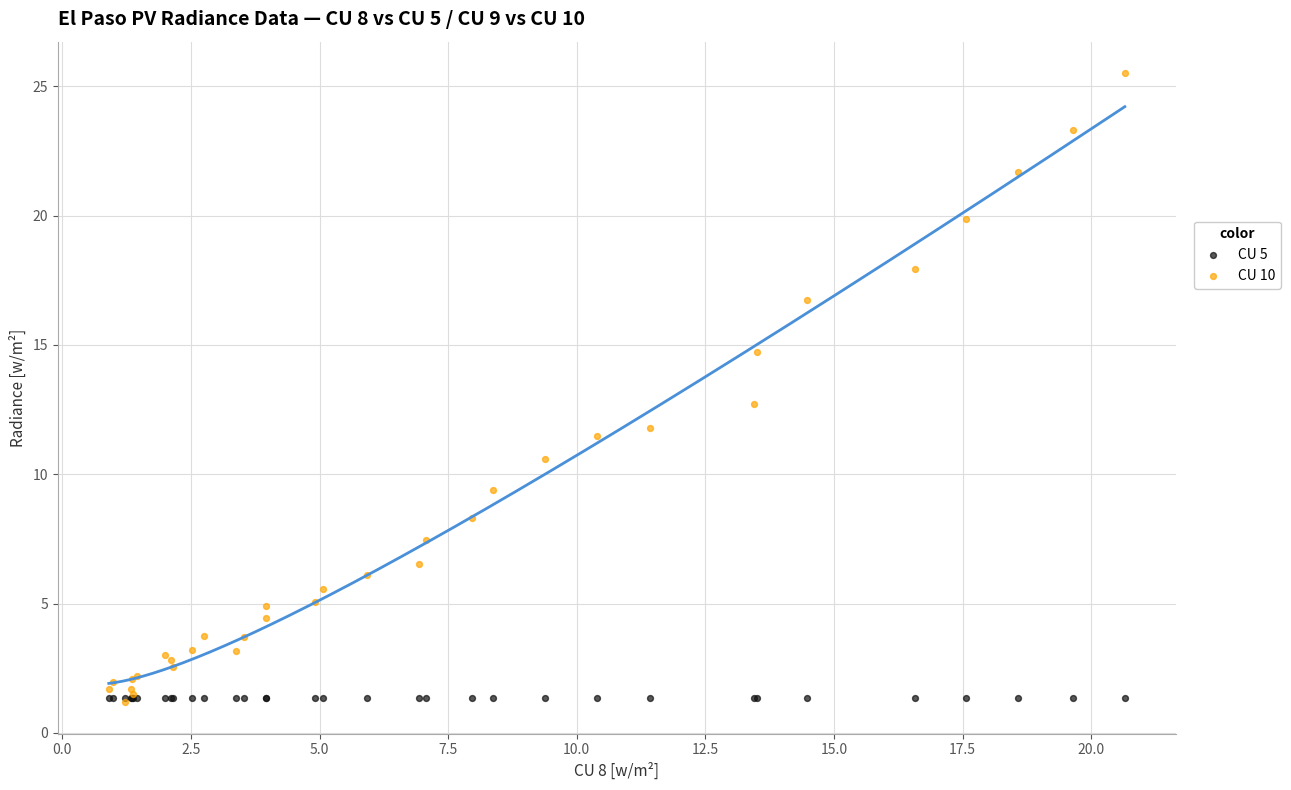

Across all series, what Y value is closest to 13?

12.7